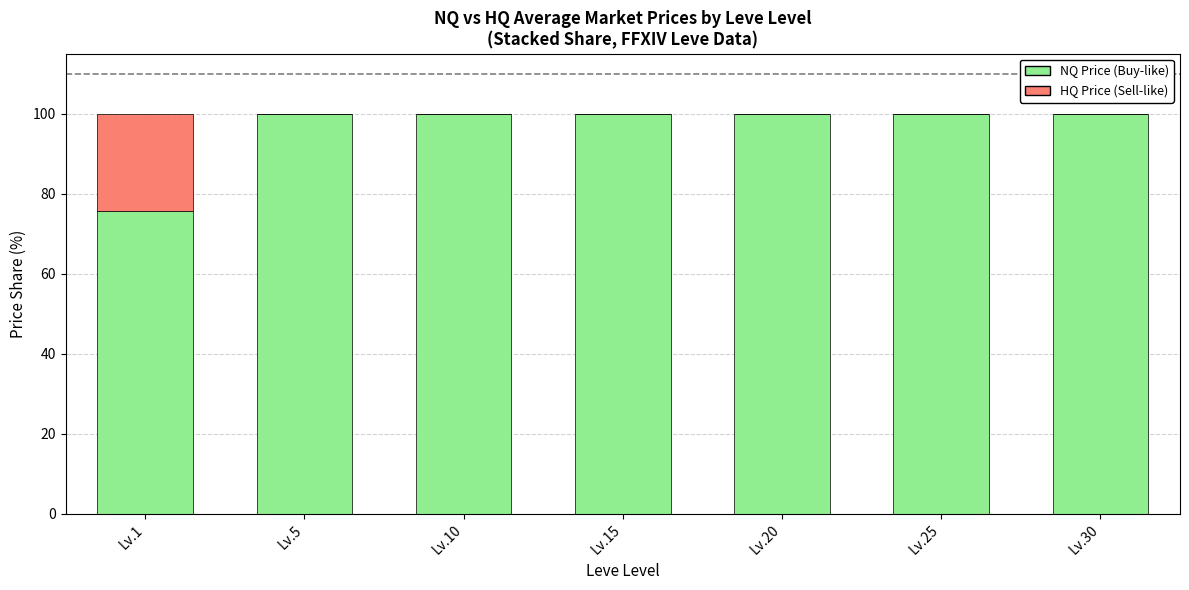

What is the sum of all NQ Price (Buy-like) values?

675.7